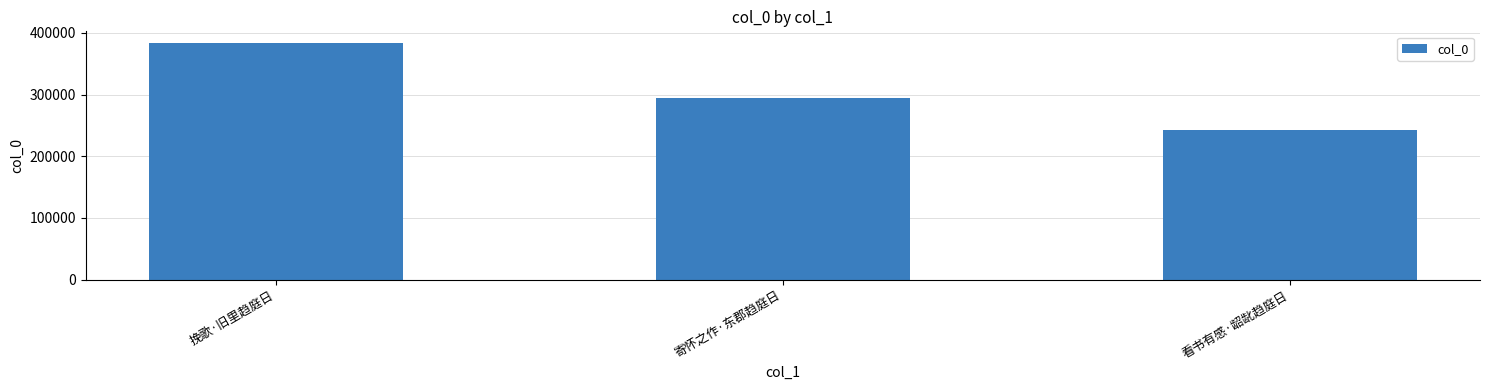

Count the values in the range 241933 to 383184.

3